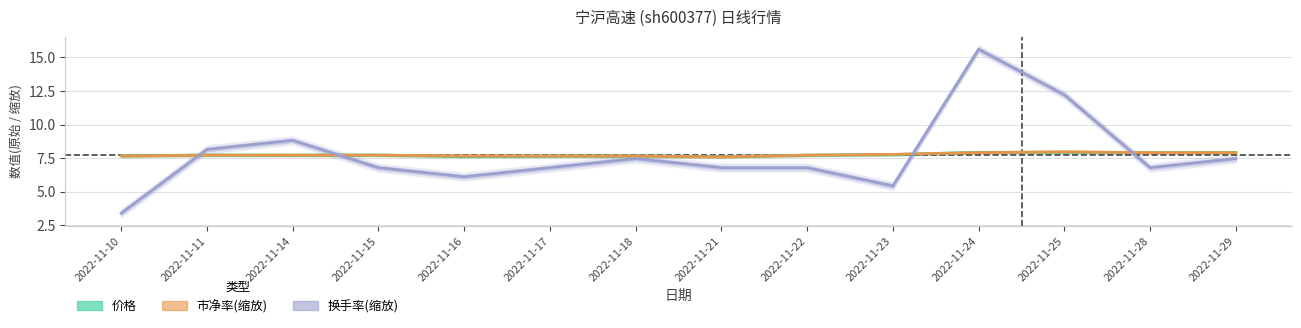

What is the total value across all series at 2022-11-21?

22.0